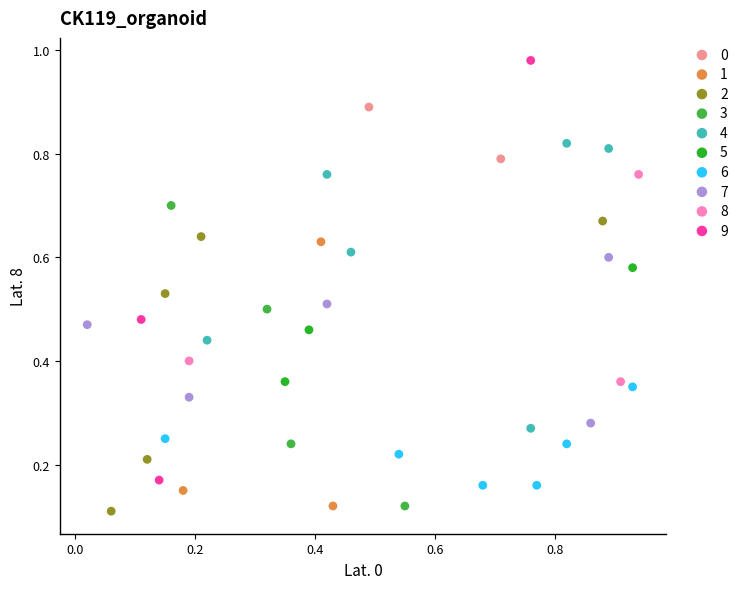

What are all the series names shown in the legend?

0, 1, 2, 3, 4, 5, 6, 7, 8, 9